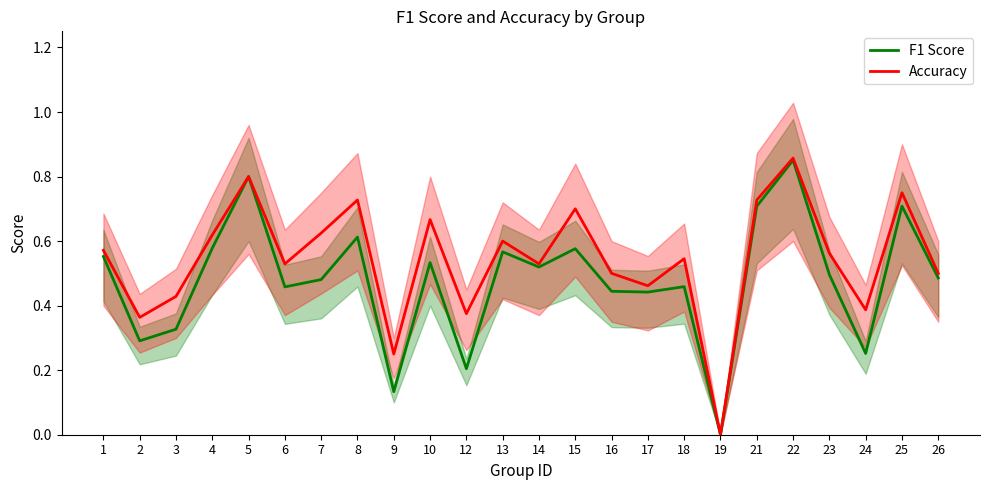

Is it true that F1 Score equals 0.6 at 22?

False